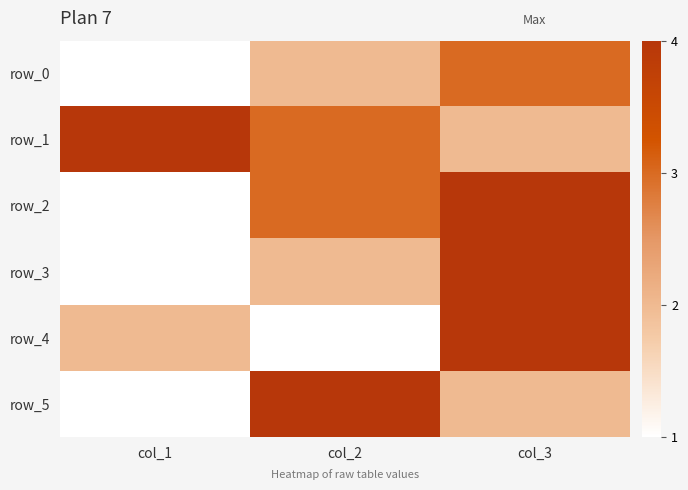

How many row_1 values are between 2 and 4?

3